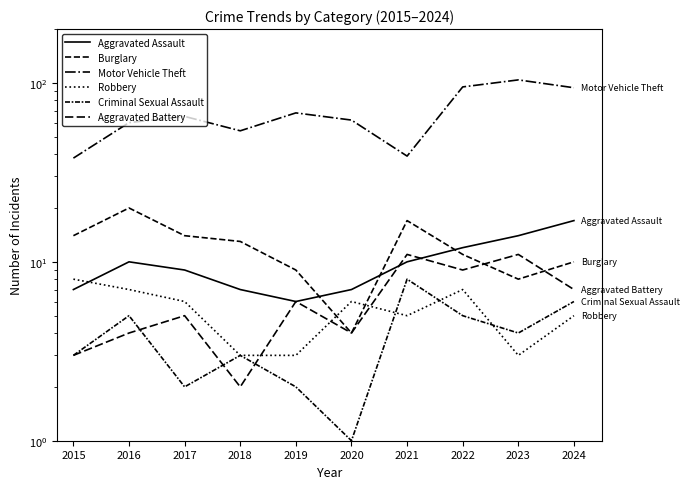

Is it true that Motor Vehicle Theft equals 94 at 2024?

True